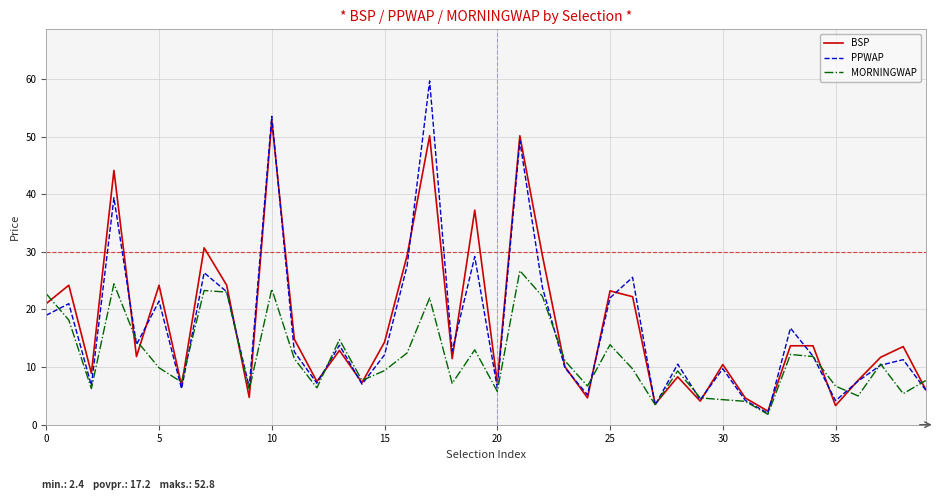

List the series in order of their peak value, lowest first.

MORNINGWAP, BSP, PPWAP